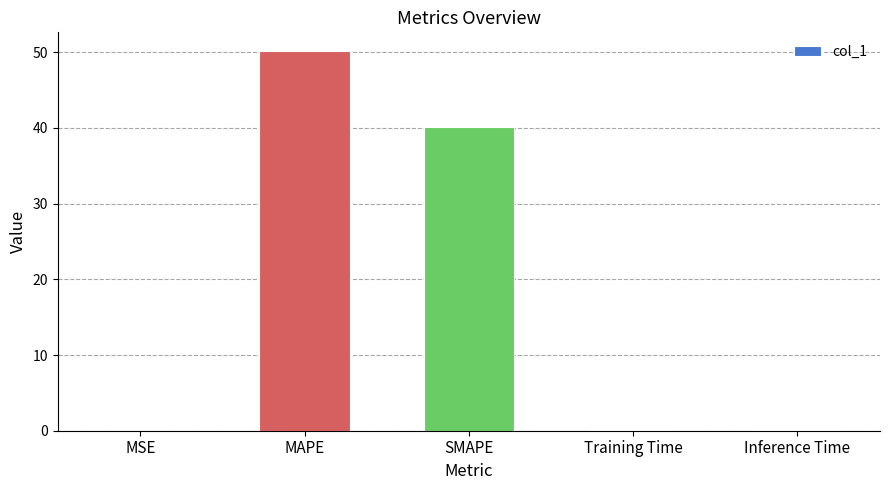

What is the sum of the values at MSE and MAPE?

50.1